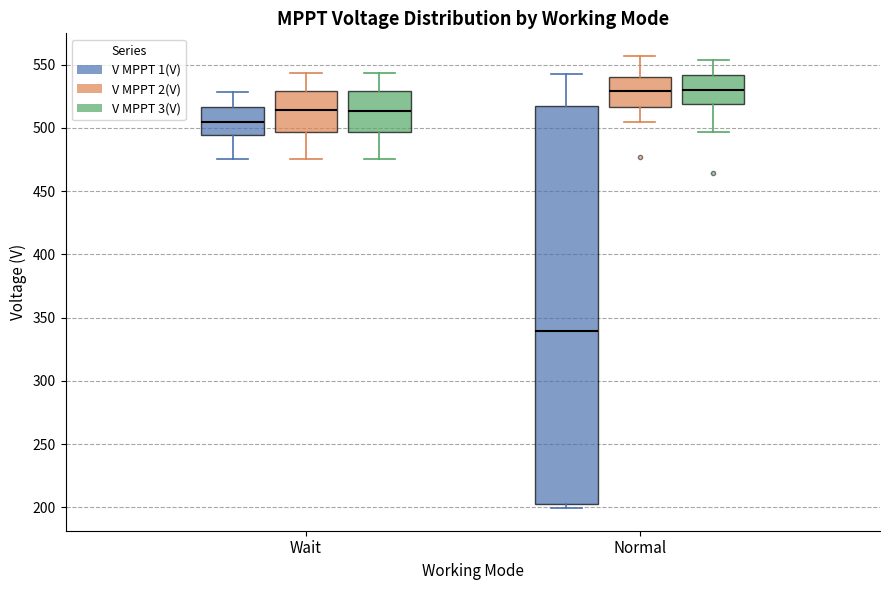

Reading left to right, read every box against the y-axis: the position of its median line, the range the box covers, and the ends of its whiskers. The values are not printed on the chart, so give them approximately, as read against the axis.

Wait (V MPPT 1(V)): median 505, box 495 to 515, whiskers 475 to 530
Wait (V MPPT 2(V)): median 515, box 495 to 530, whiskers 475 to 545
Wait (V MPPT 3(V)): median 515, box 495 to 530, whiskers 475 to 545
Normal (V MPPT 1(V)): median 340, box 200 to 515, whiskers 200 (just below the box's lower edge) to 545
Normal (V MPPT 2(V)): median 530, box 515 to 540, whiskers 505 to 555
Normal (V MPPT 3(V)): median 530, box 520 to 540, whiskers 495 to 555